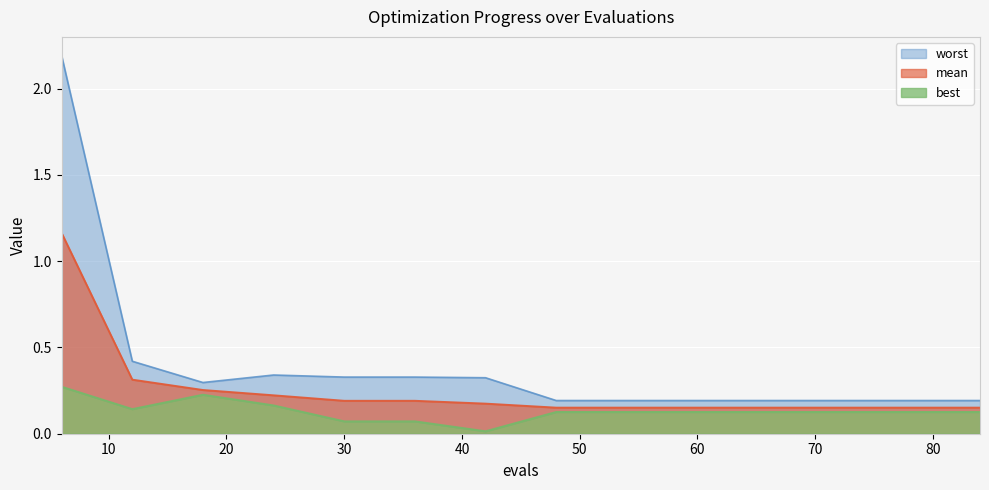

How many lines are shown in the chart?

3